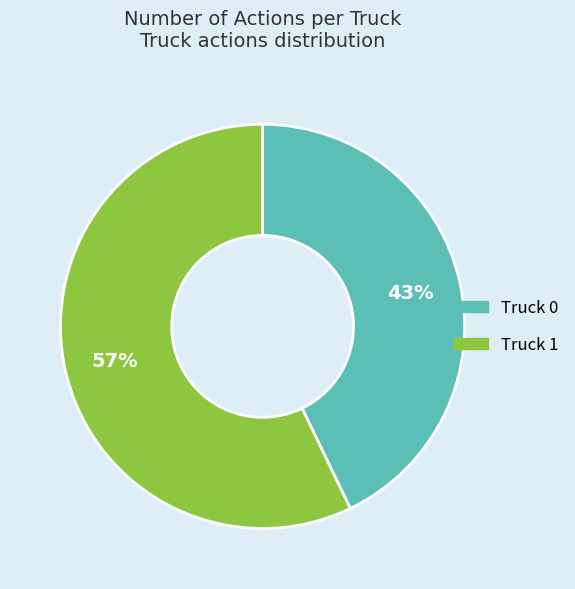

How many slices are in this pie chart?

2